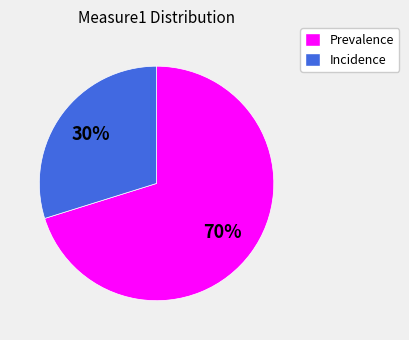

Is there any slice that represents more than half of the pie?

Yes